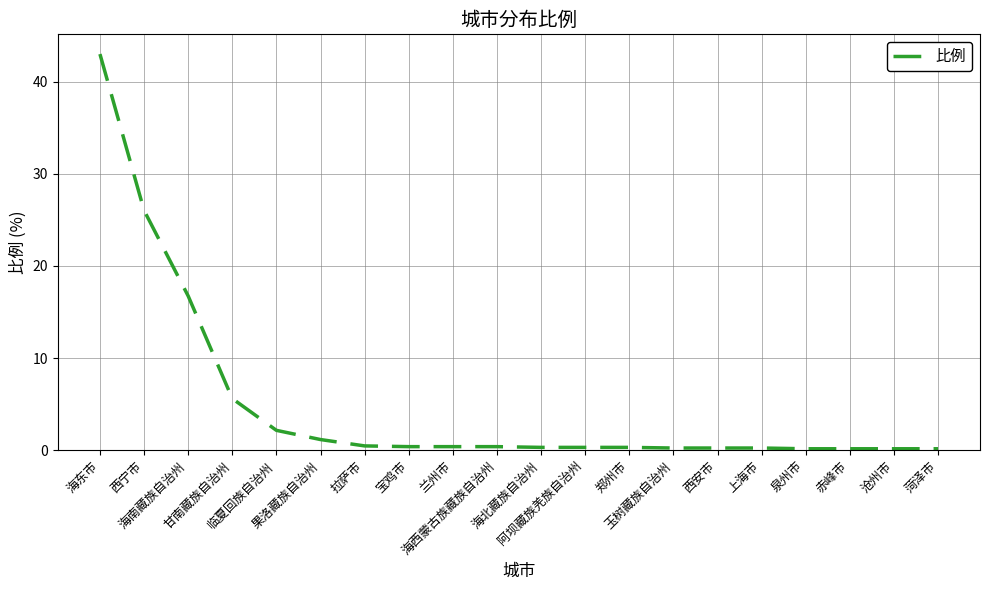

What is the difference between the maximum and minimum values?

42.9